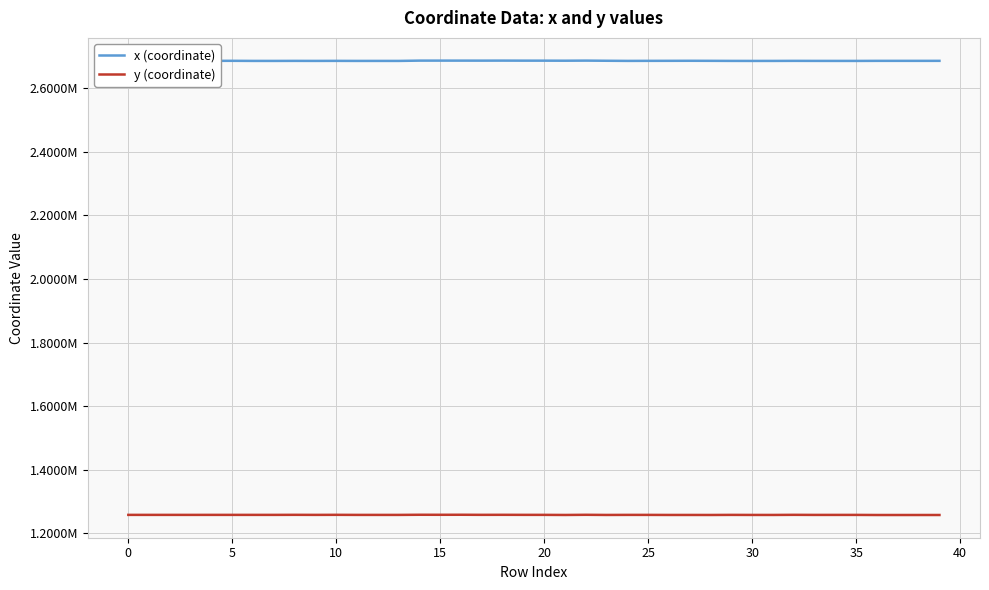

What is the value of the x (coordinate) point at the 24th from the left?

2686796.0